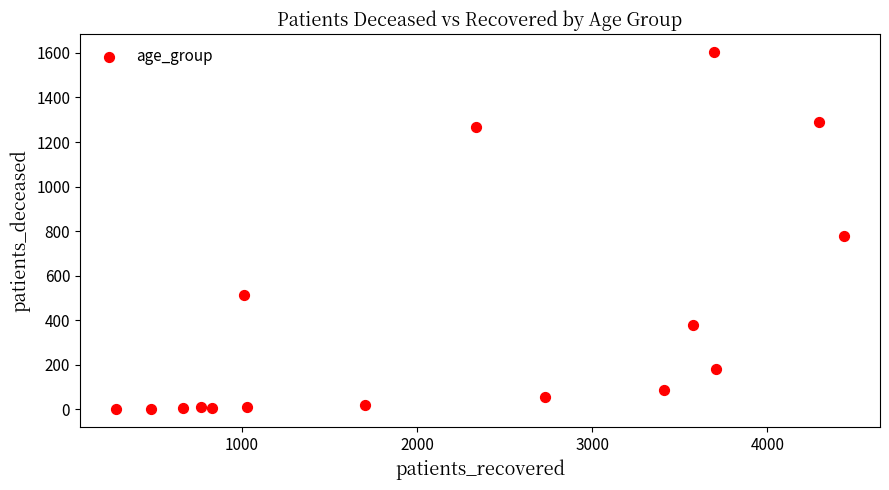

What Y value in the scatter plot is closest to 802?

776